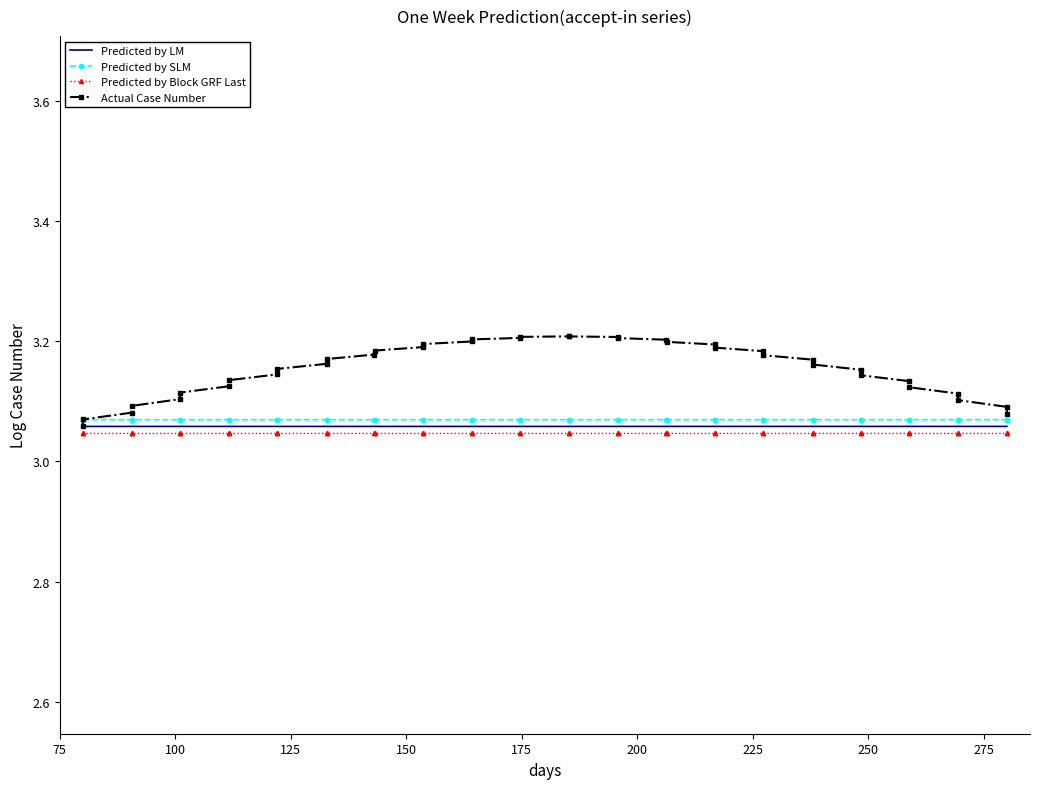

True or false: Predicted by Block GRF Last and Predicted by LM cross at least once.

False